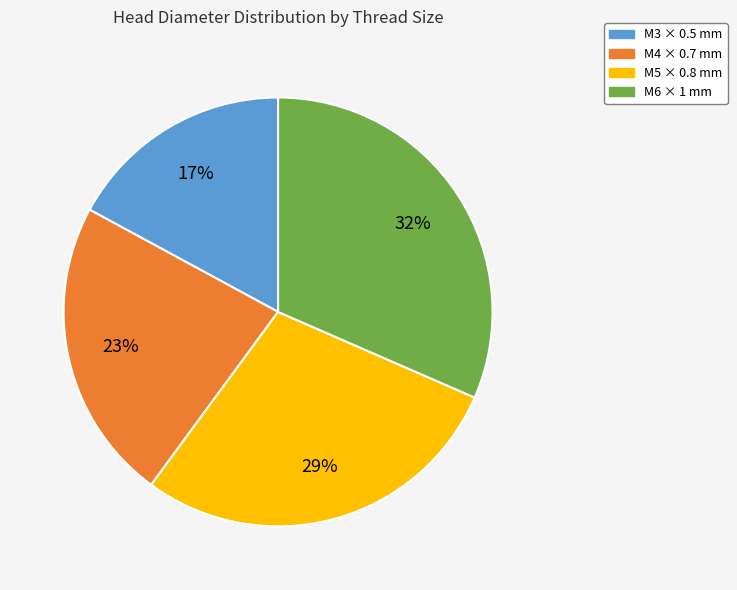

How many slices are in this pie chart?

4